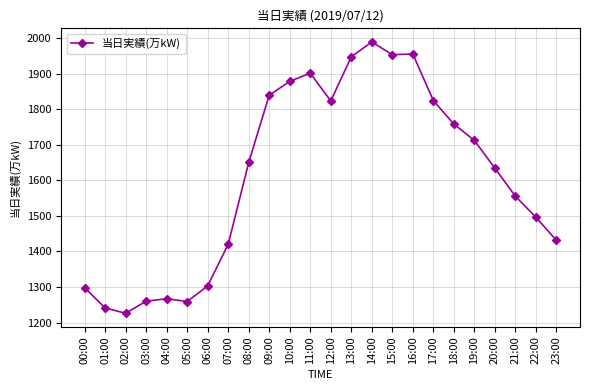

True or false: the data has more than 0 interior local peaks.

True